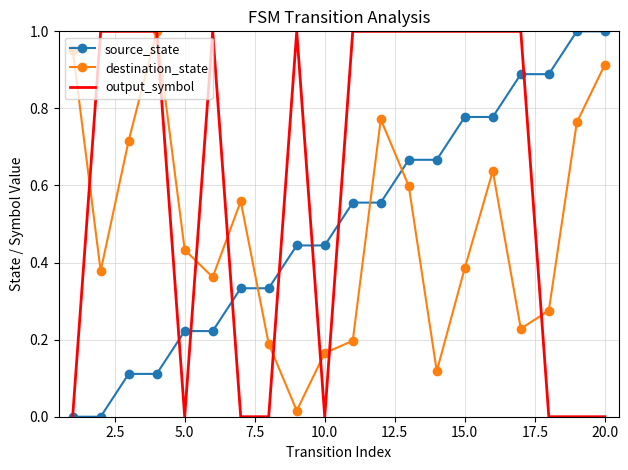

Which series has the largest total across all categories?

output_symbol